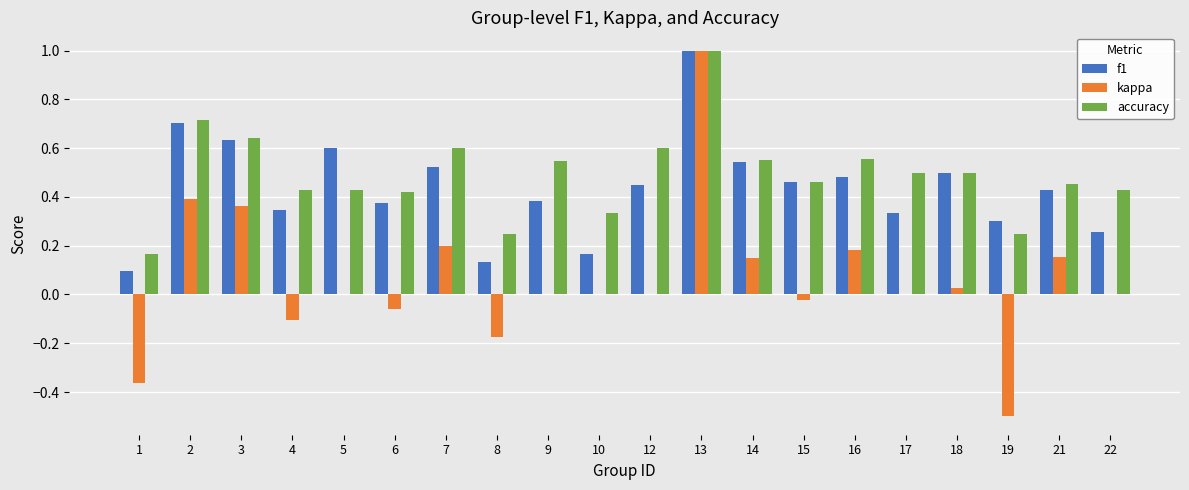

Between 3 and 4, which series saw the biggest shift?

kappa